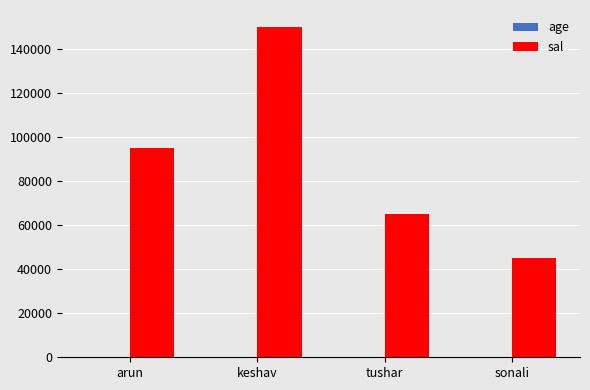

Which label corresponds to the largest value in the chart?

keshav